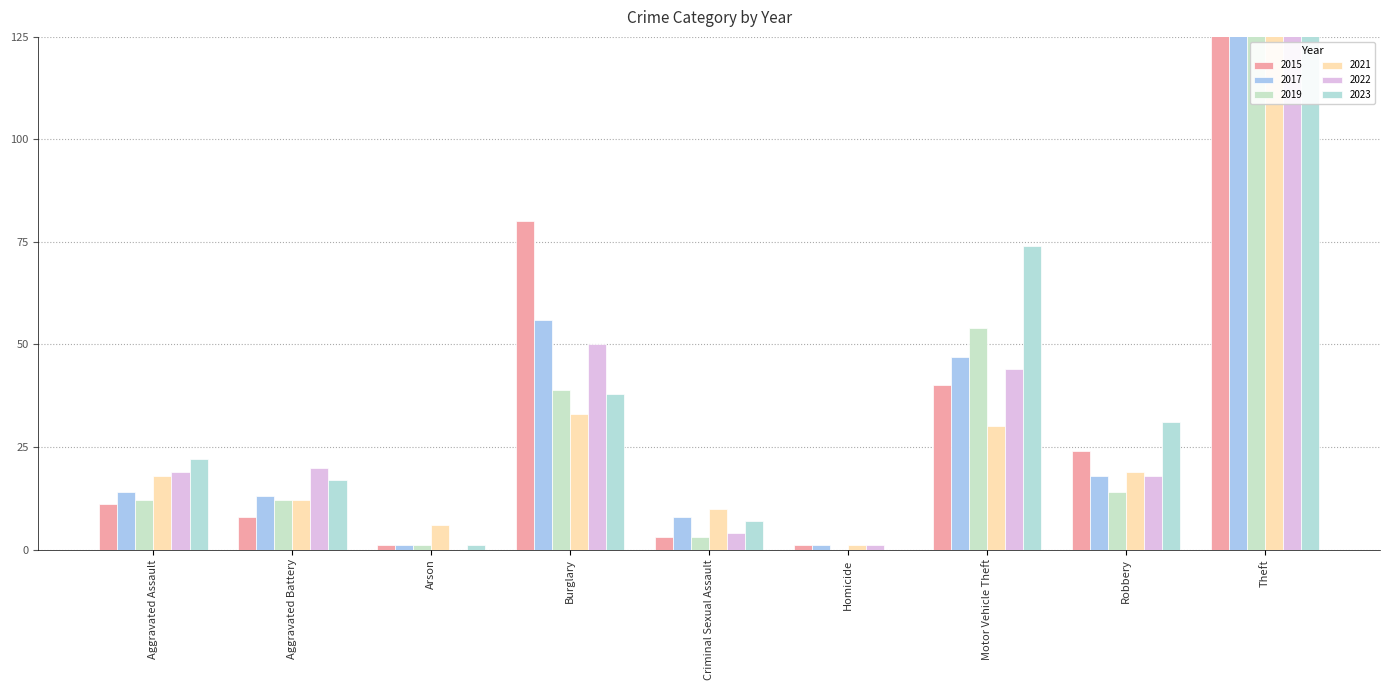

Which has a higher value, Homicide or Arson?

Homicide